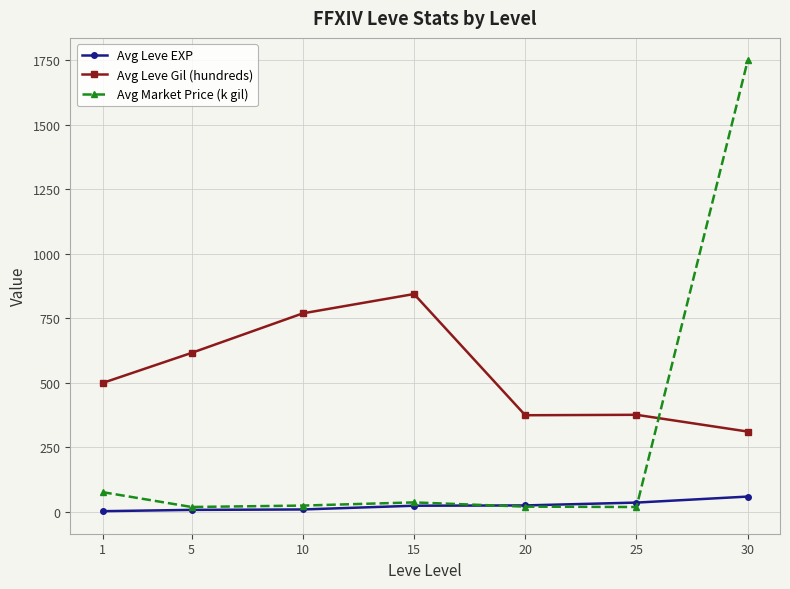

True or false: Avg Market Price (k gil) has a value of 19.0 at 20.

True